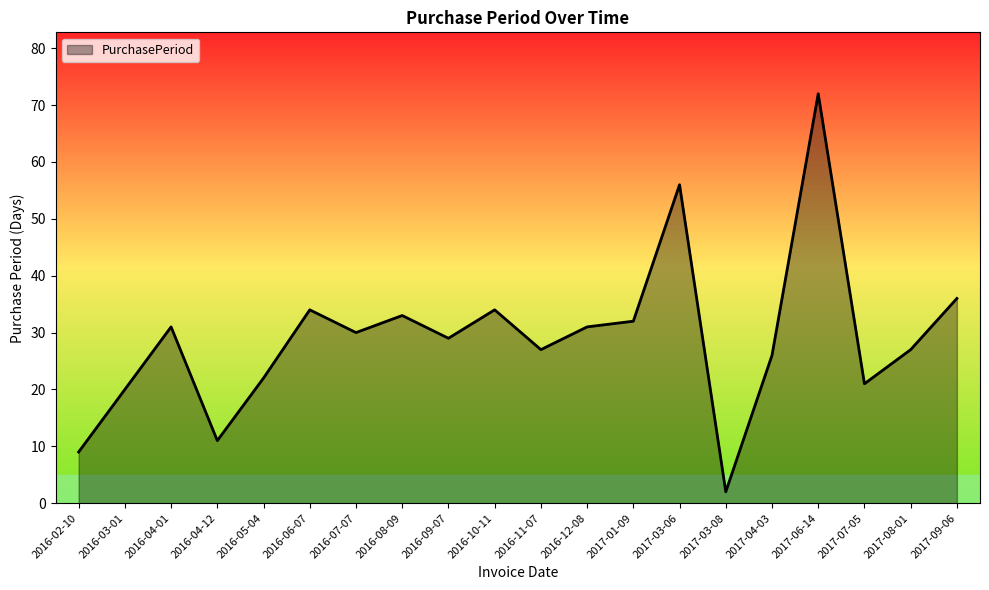

Where does the data first go above 30?

2016-04-01